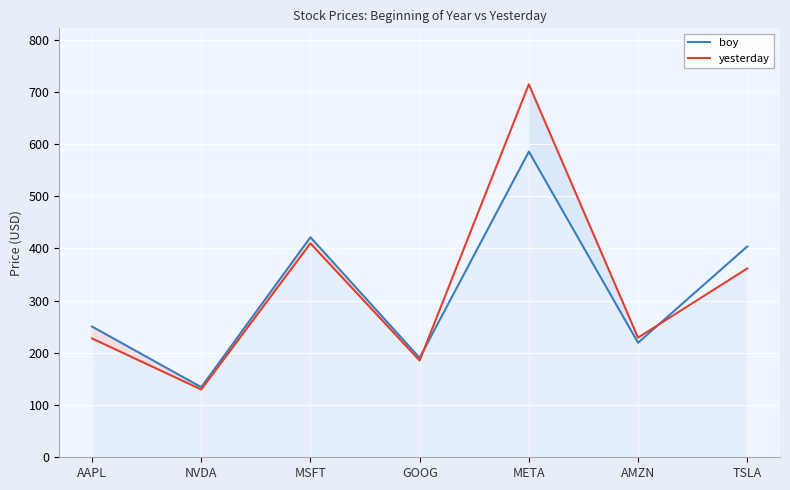

At which category does yesterday reach its first local valley?

NVDA